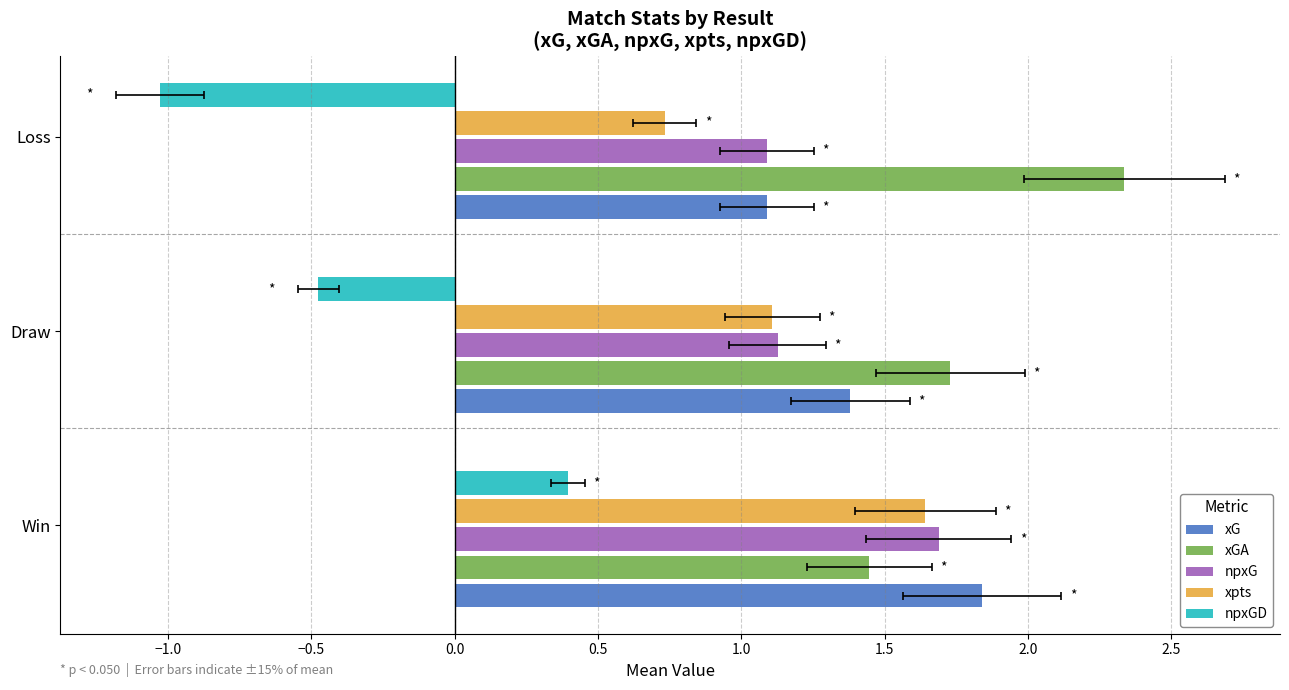

What are all the series names shown in the legend?

xG, xGA, npxG, xpts, npxGD